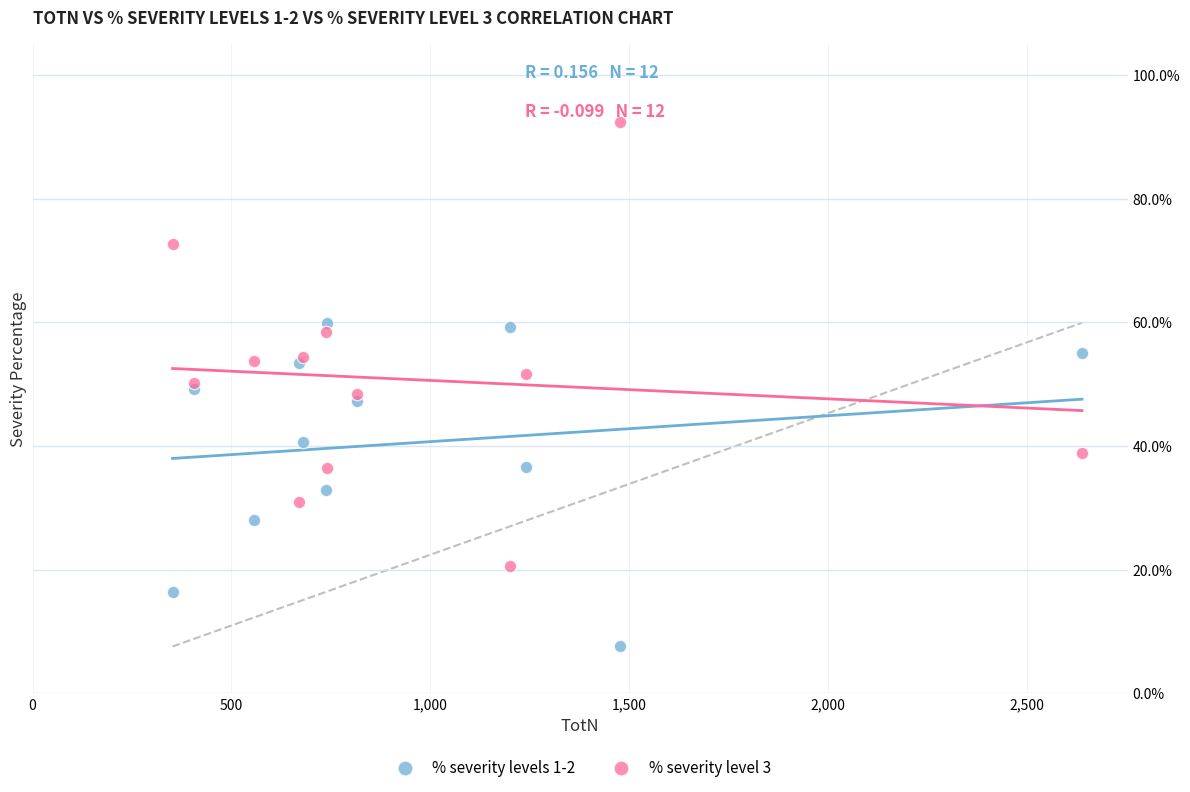

Which series has the widest spread of Y values?

% severity level 3